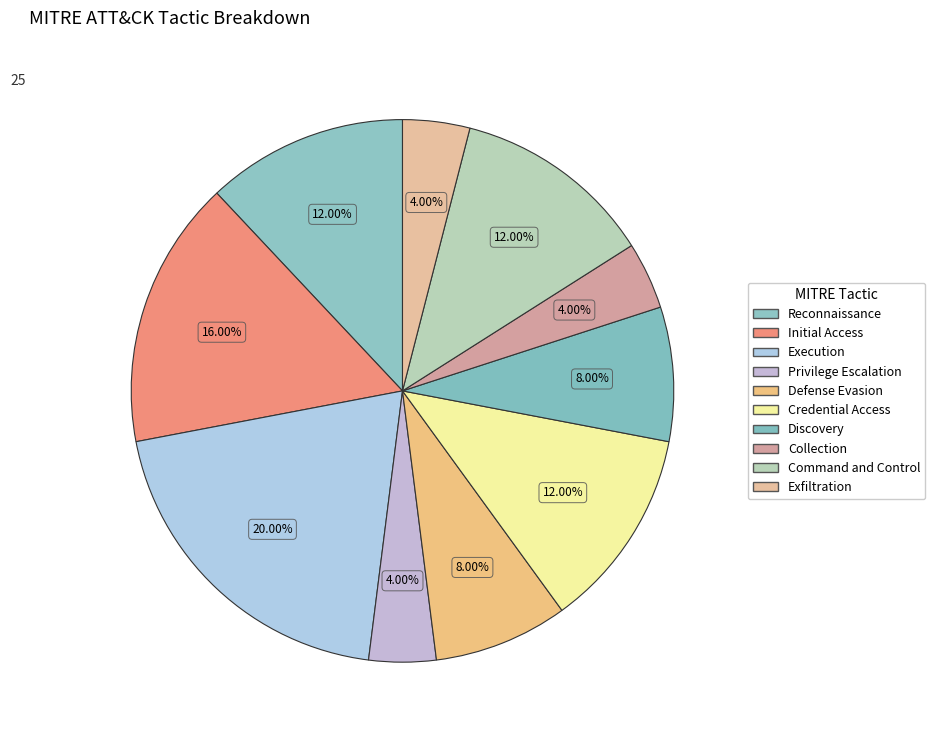

How many slices are in this pie chart?

10